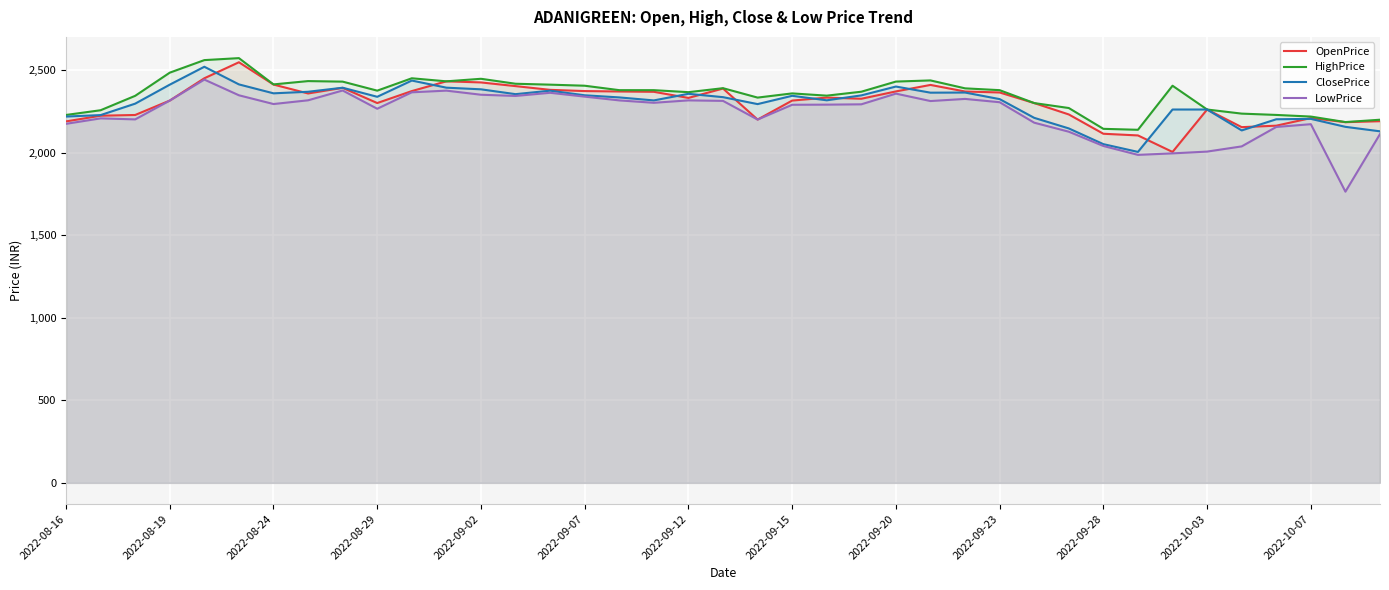

What is the highest value of the ClosePrice series?

2519.8